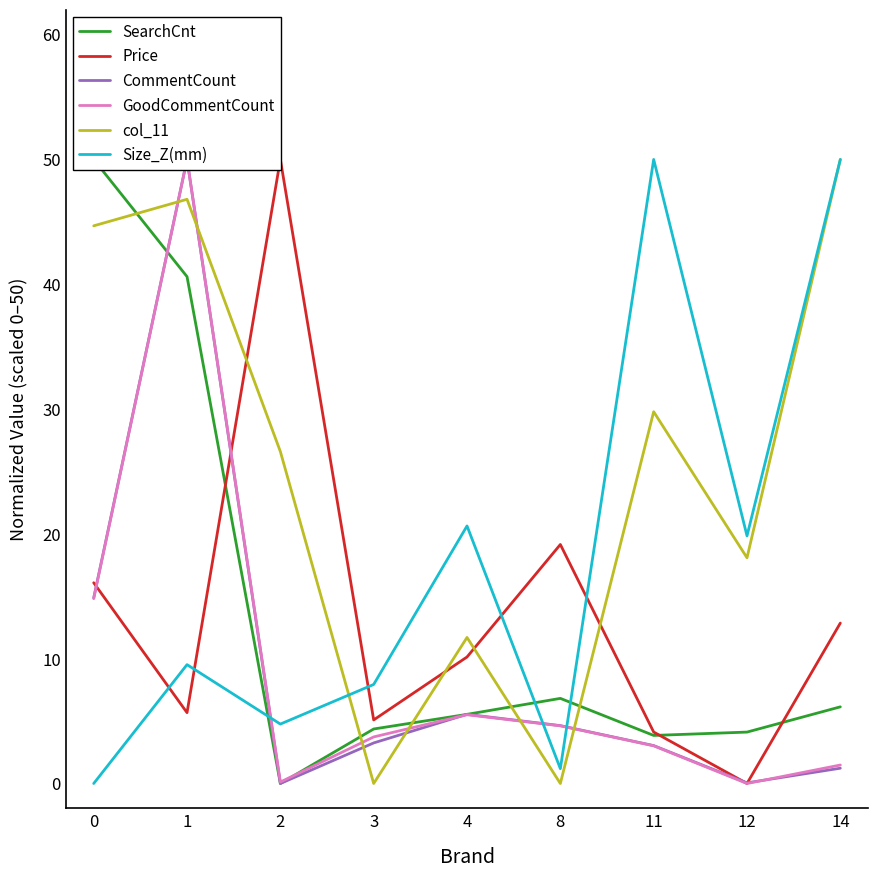

Where is the first local minimum for Price?

1